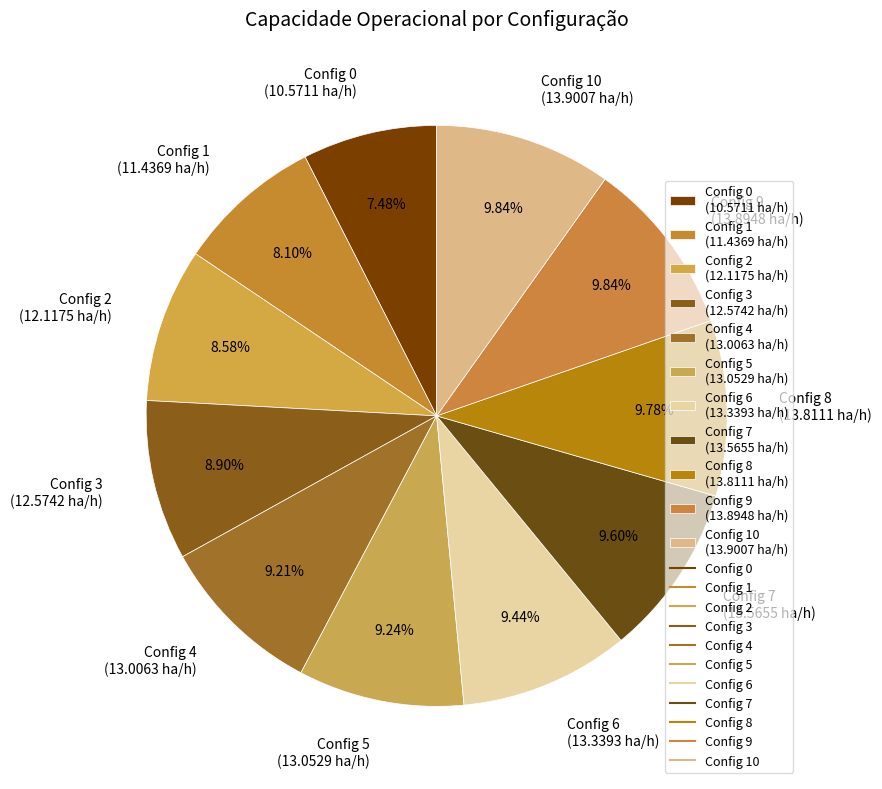

Which has a higher value, Config 1 (11.4369 ha/h) or Config 7 (13.5655 ha/h)?

Config 7 (13.5655 ha/h)